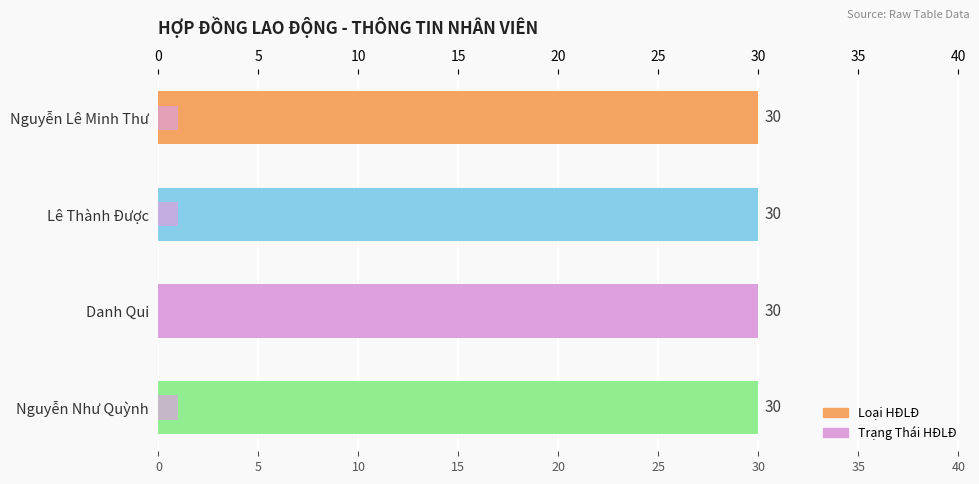

Rank the series by their average value, from lowest to highest.

Trạng Thái HĐLĐ, Loại HĐLĐ